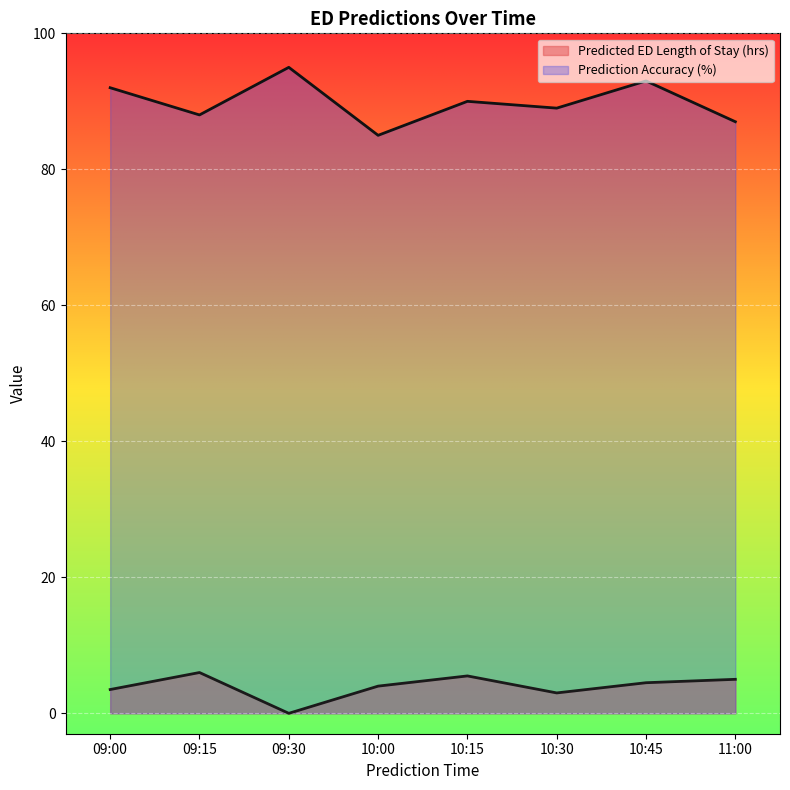

Reading right to left, list all the values displayed in this chart.

Predicted ED Length of Stay (hrs): 5.0	4.5	3.0	5.5	4.0	0.0	6.0	3.5
Prediction Accuracy (%): 87.0	93.0	89.0	90.0	85.0	95.0	88.0	92.0